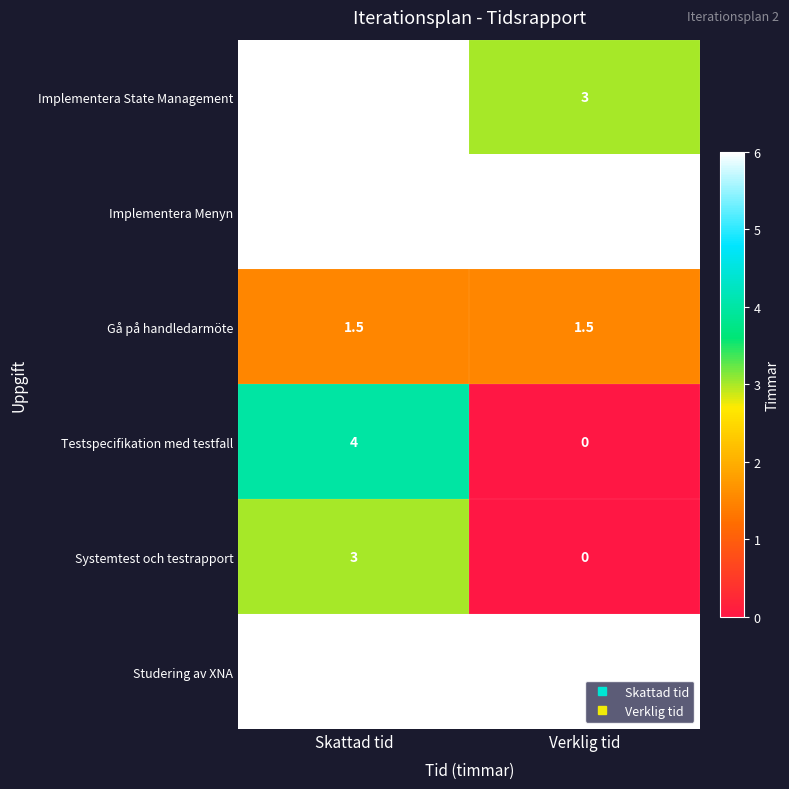

What is the maximum value shown in the chart?

6.0